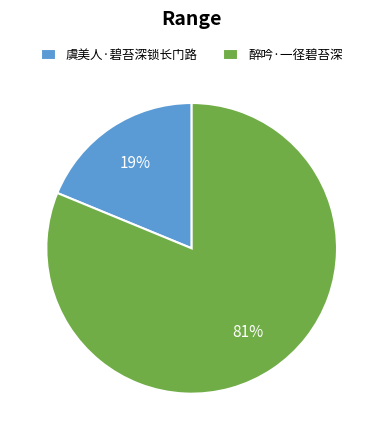

Which category accounts for the majority?

醉吟·一径碧苔深